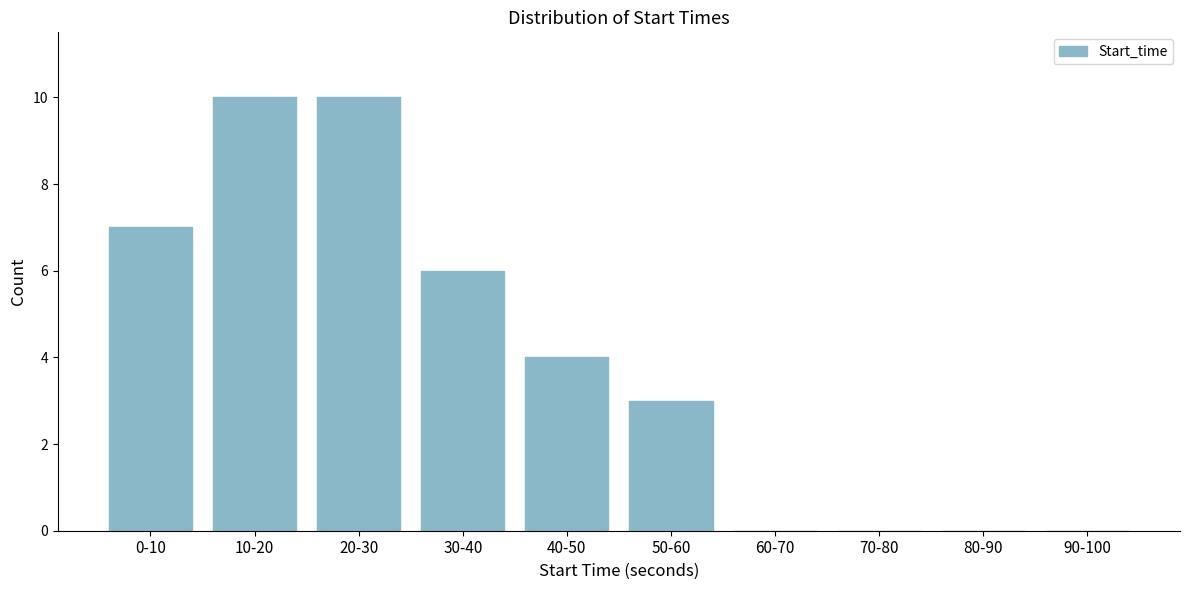

Reading left to right, what are all the values shown in this chart?

0-10=7	10-20=10	20-30=10	30-40=6	40-50=4	50-60=3	60-70=0	70-80=0	80-90=0	90-100=0